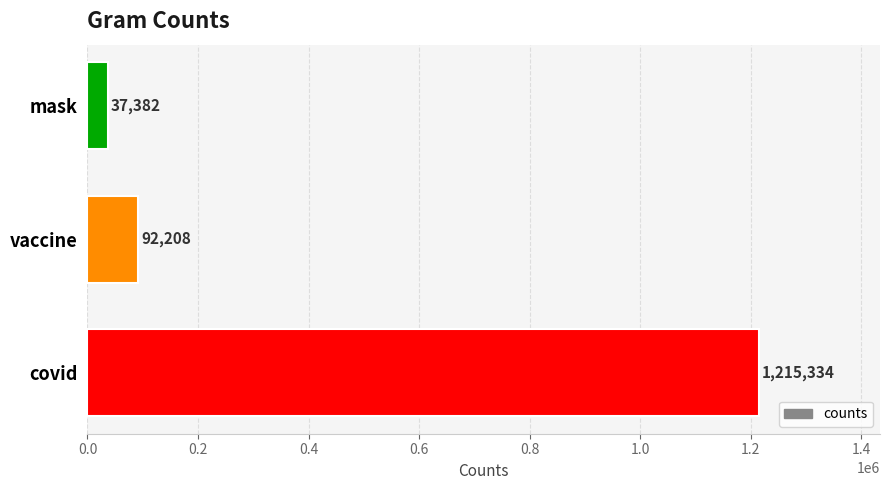

What is the maximum value shown in the chart?

1215334